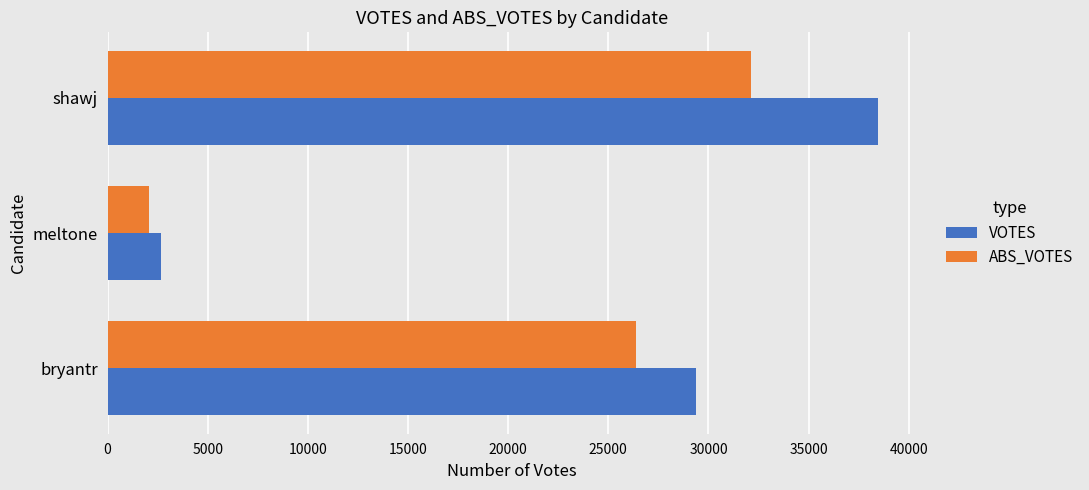

Which series changed the most between bryantr and meltone?

VOTES